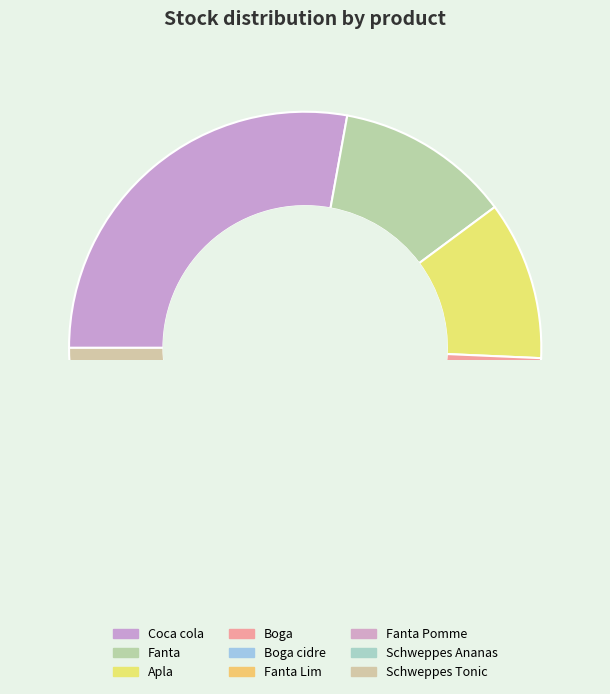

Does Boga cidre represent more than half of the total?

No